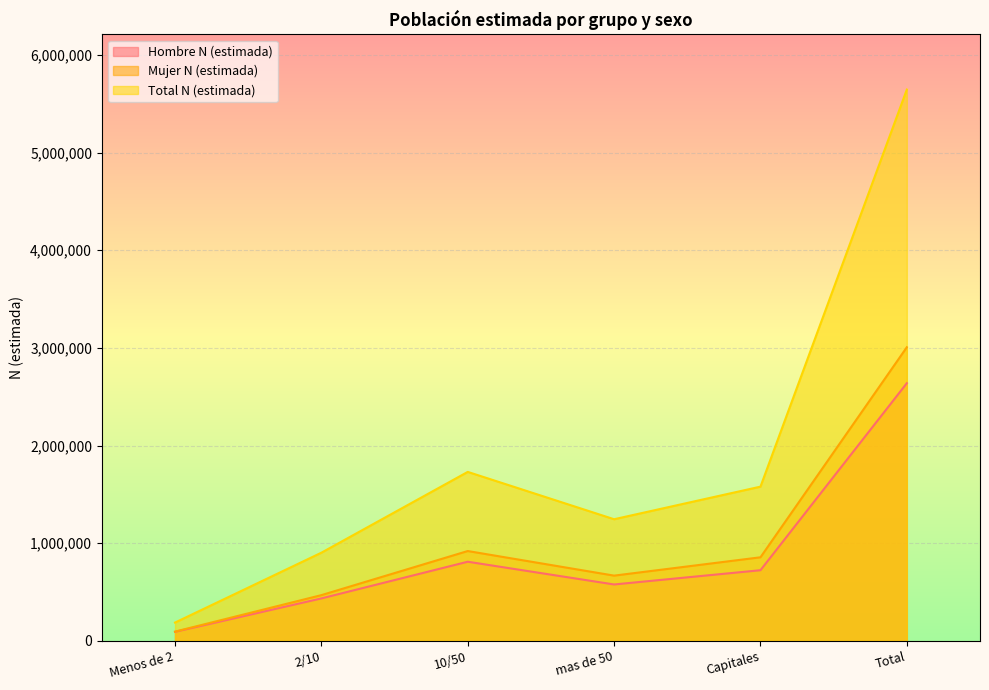

True or false: Hombre N (estimada) has a value of 2638882 at Total.

True